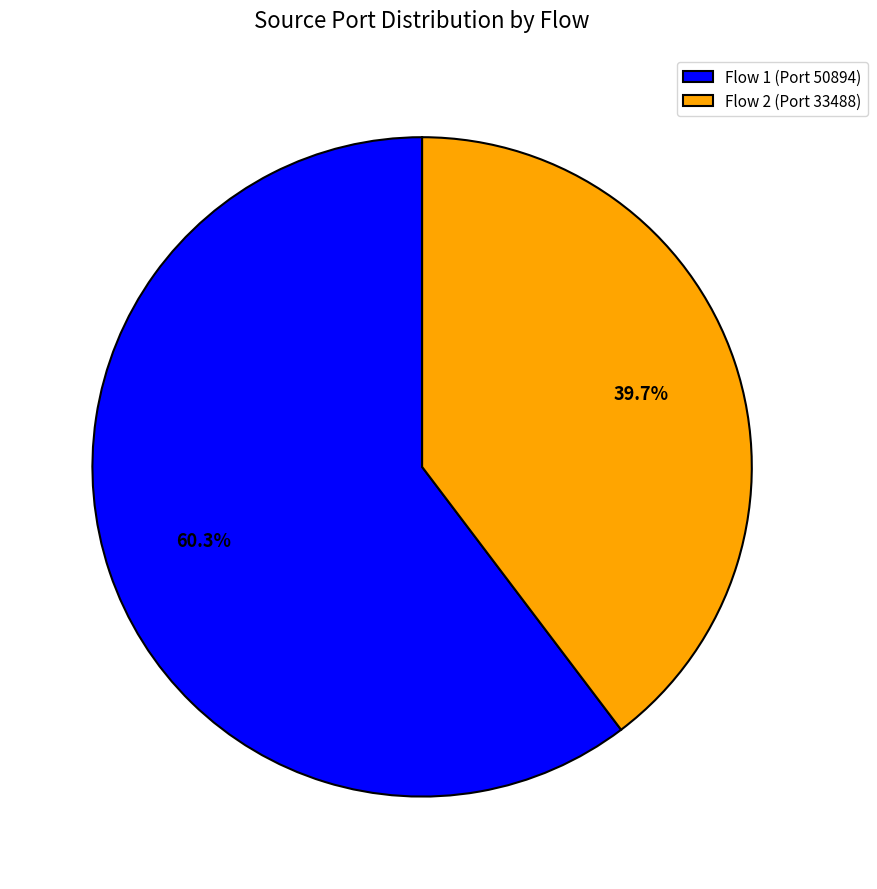

Count the number of slices in the pie.

2